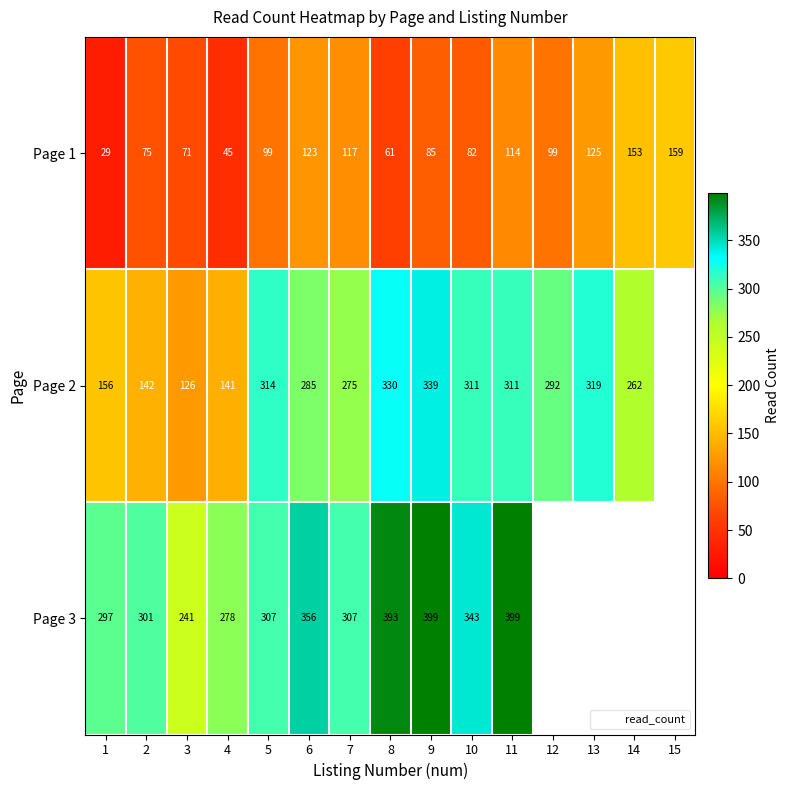

The value of Page 2 at 13 is 319. True or false?

True